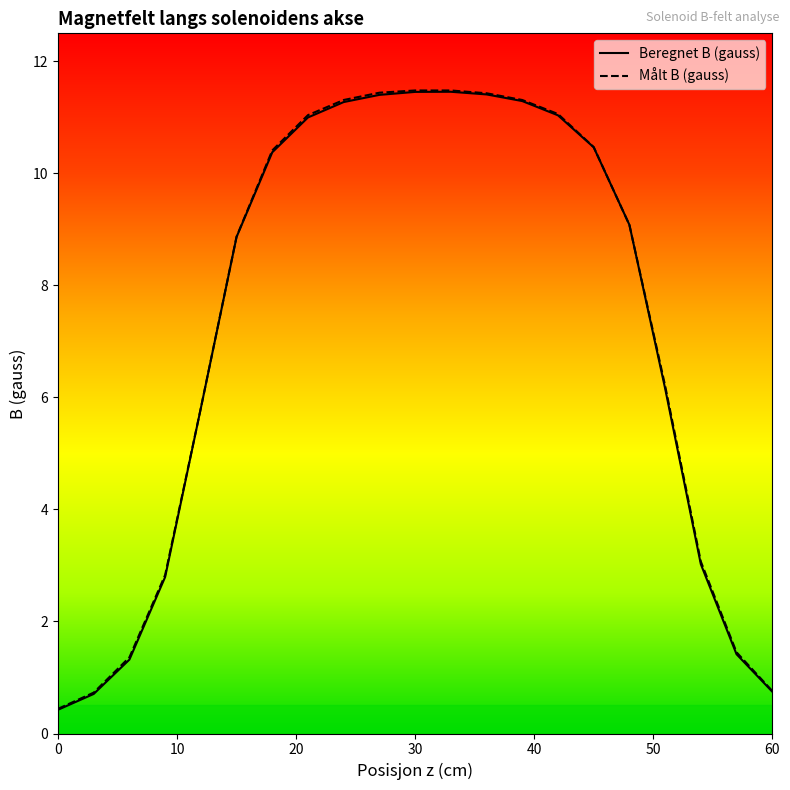

Which series has the largest range (max minus min)?

Målt B (gauss)